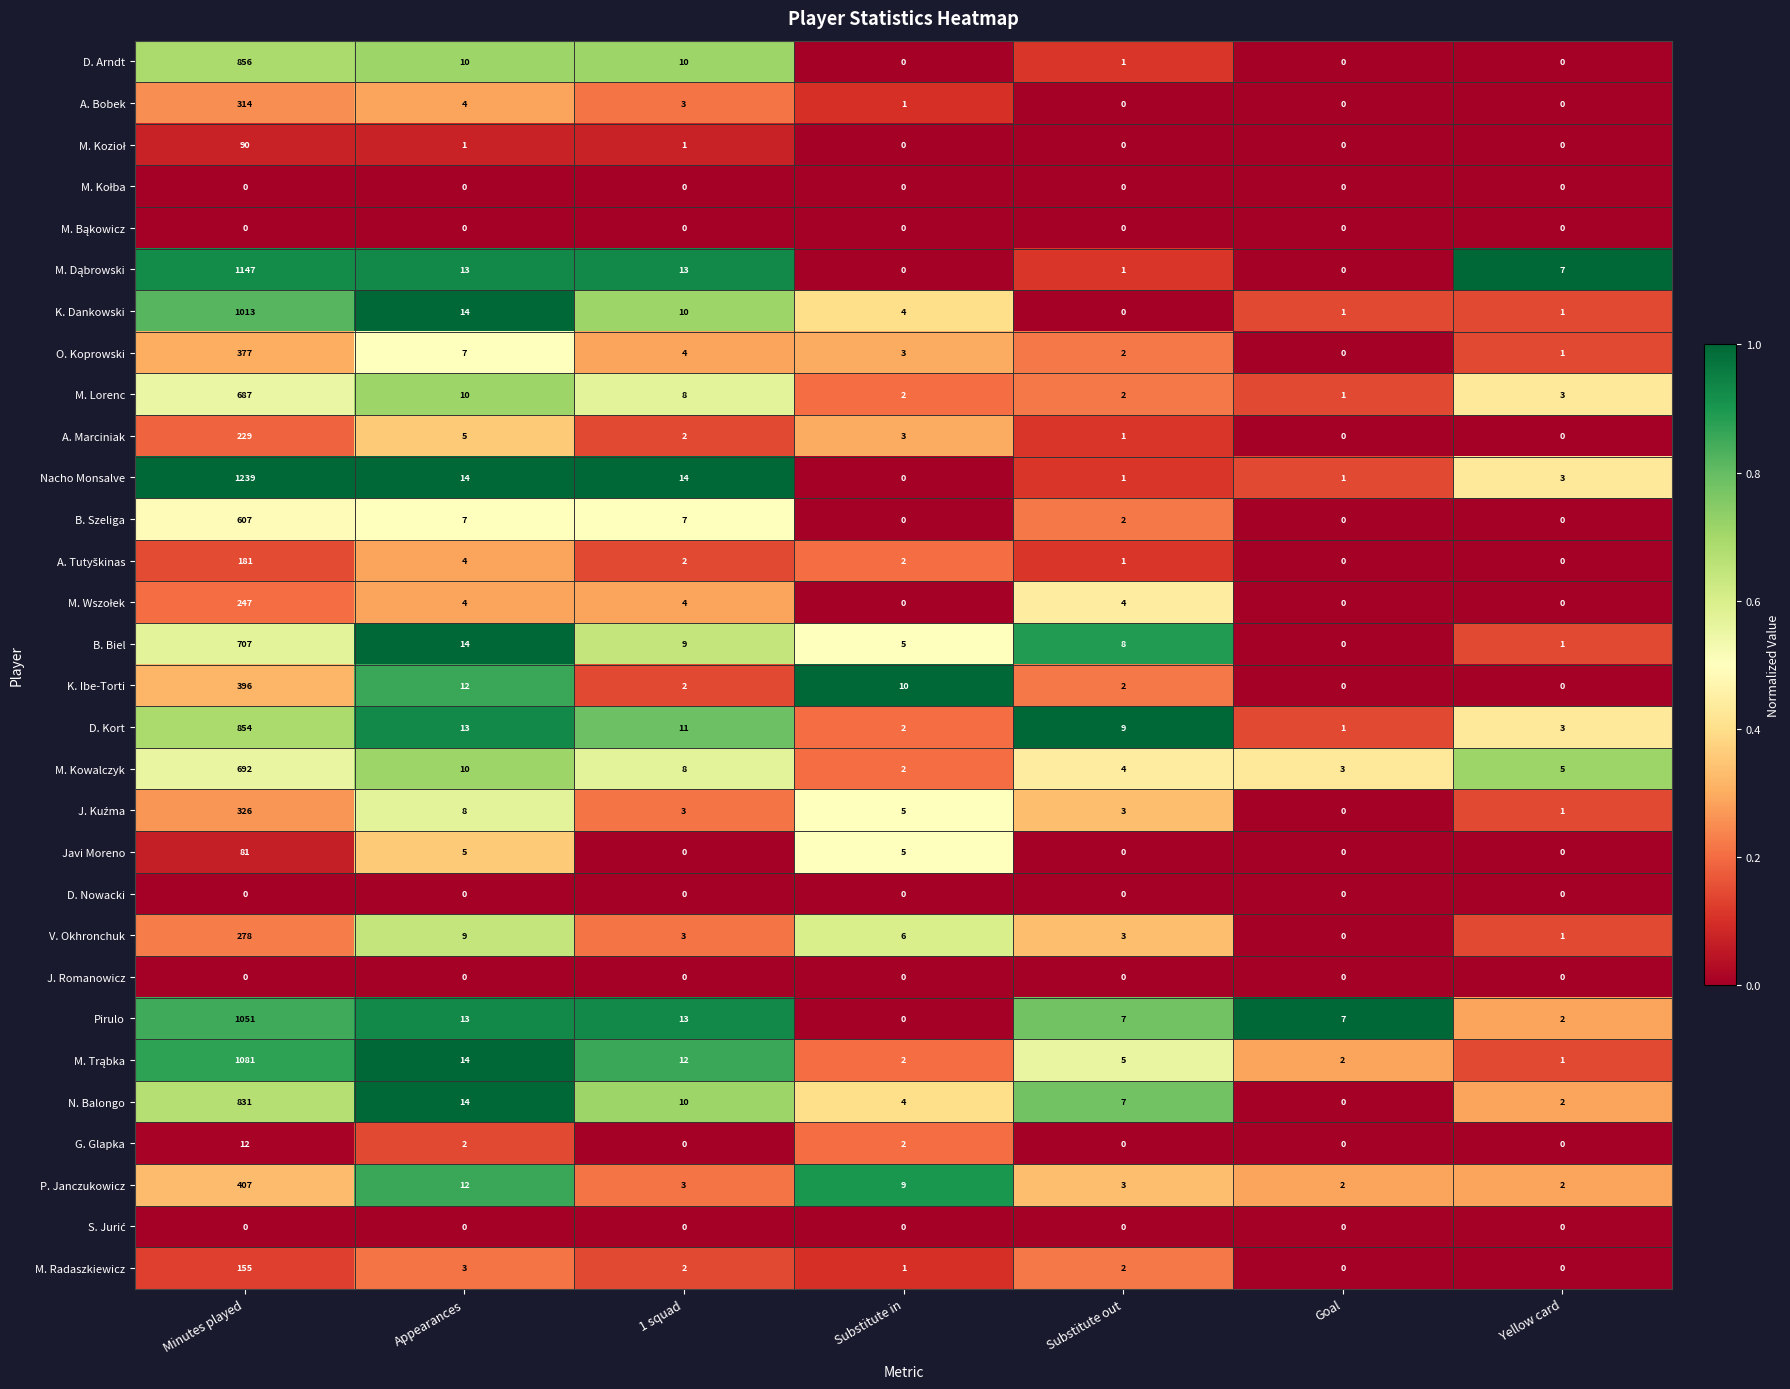

Is it true that A. Bobek equals 187 at Substitute out?

False